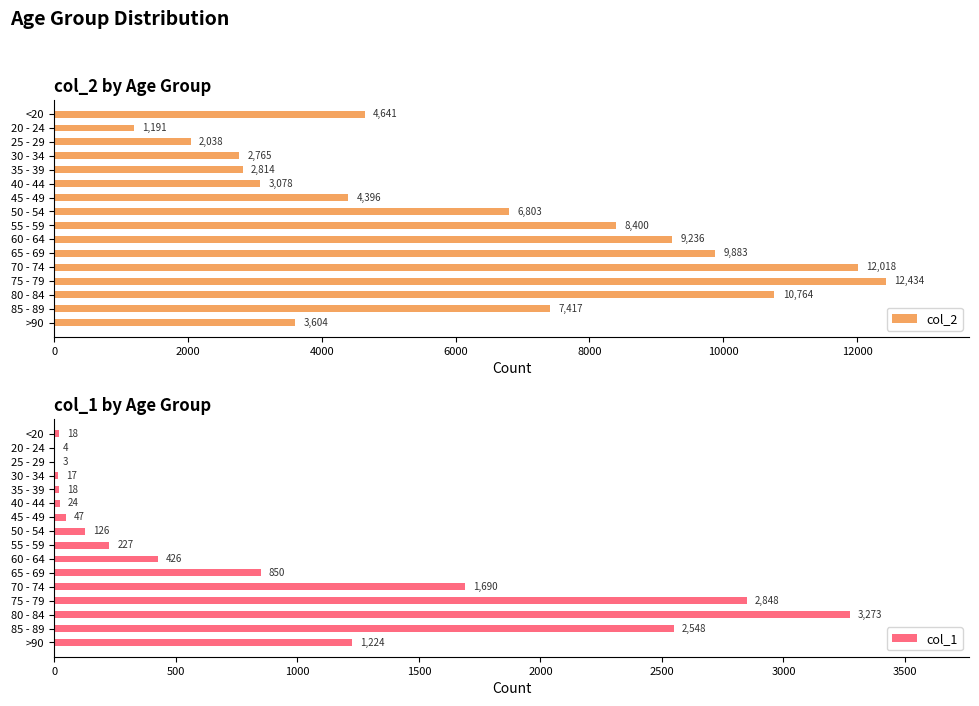

What is the difference between the col_2 values at 85 - 89 and 65 - 69?

2466